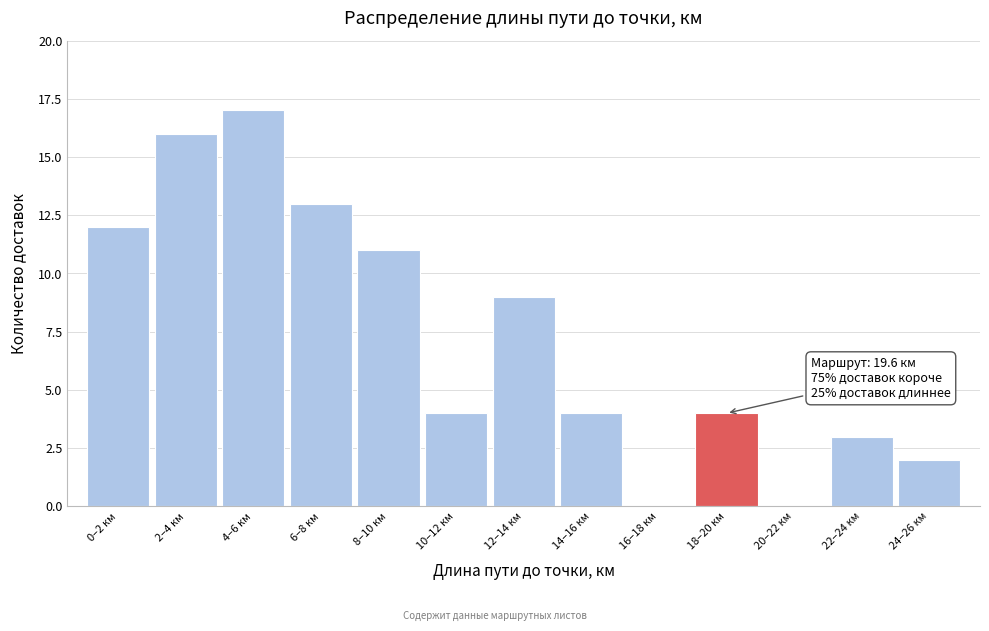

Reading right to left, transcribe all the data shown in this chart.

24–26 км=2	22–24 км=3	20–22 км=0	18–20 км=4	16–18 км=0	14–16 км=4	12–14 км=9	10–12 км=4	8–10 км=11	6–8 км=13	4–6 км=17	2–4 км=16	0–2 км=12